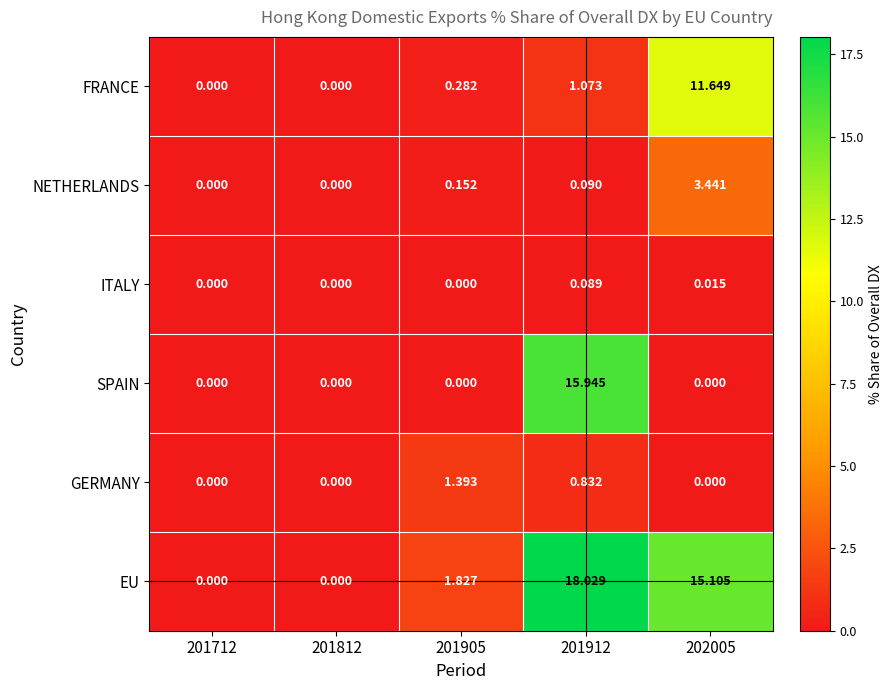

Which series has the widest spread of values?

EU